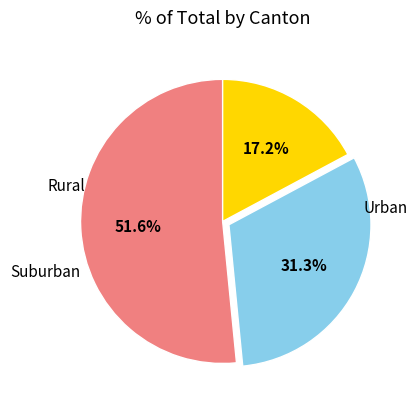

Does any single category account for the majority?

Yes